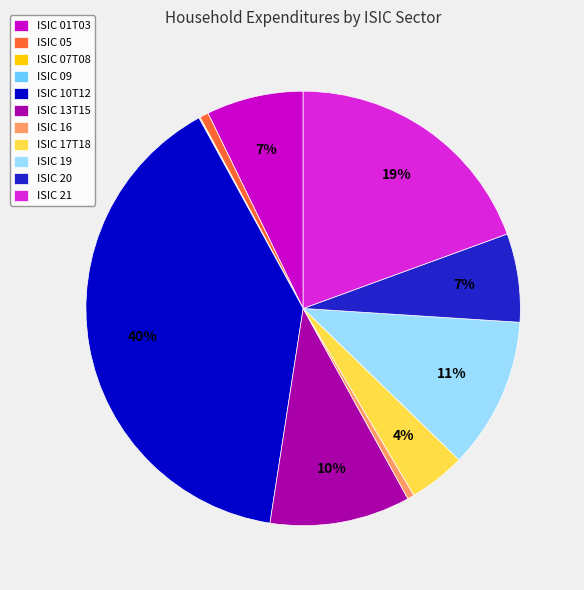

To the nearest percent, what is the average slice percentage?

9%